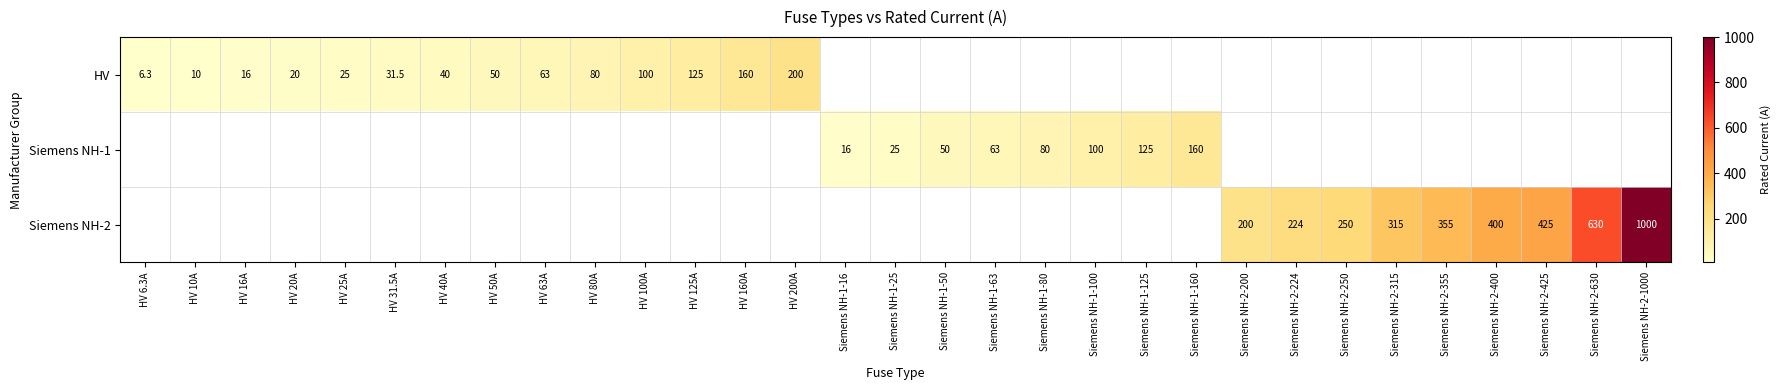

How many categories are shown in the chart?

31